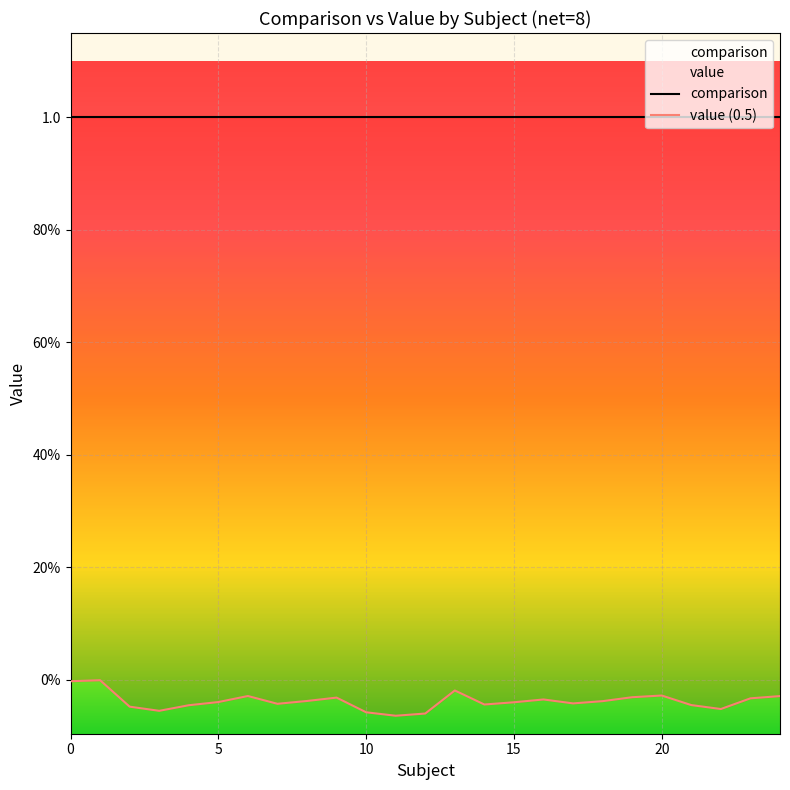

What is the difference between the second highest and second lowest values in the value (0.5) series?

0.1